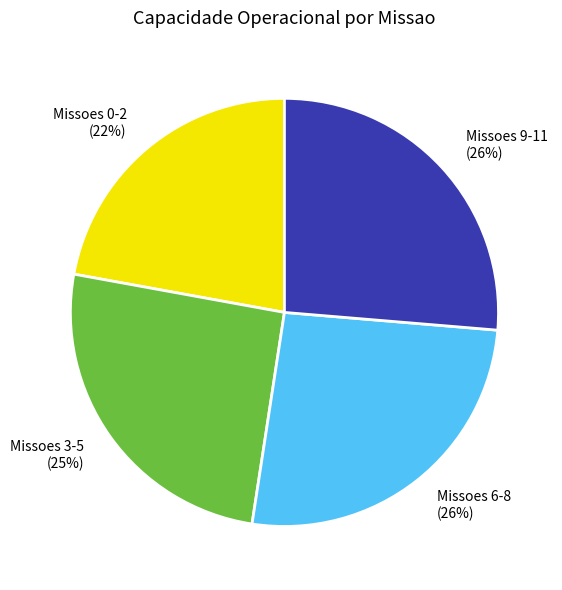

To the nearest percent, what is the difference between the largest and smallest slice percentages?

4%